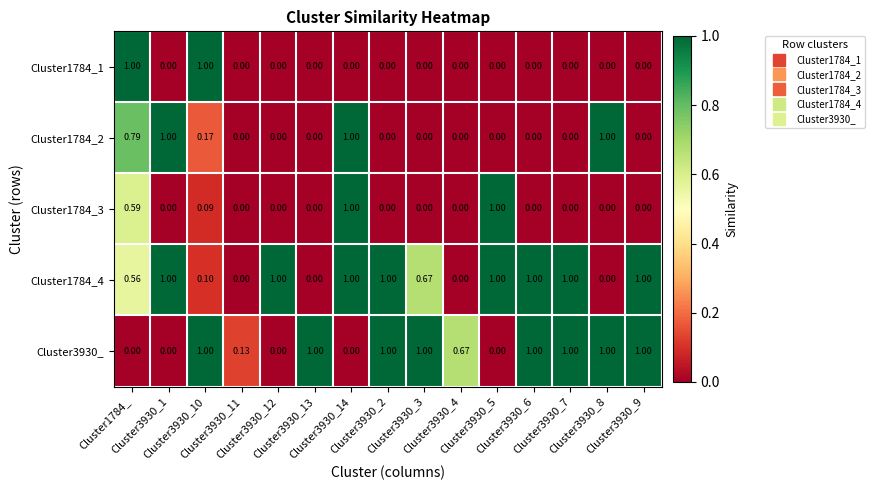

How many positive values does the Cluster3930_ series have?

10